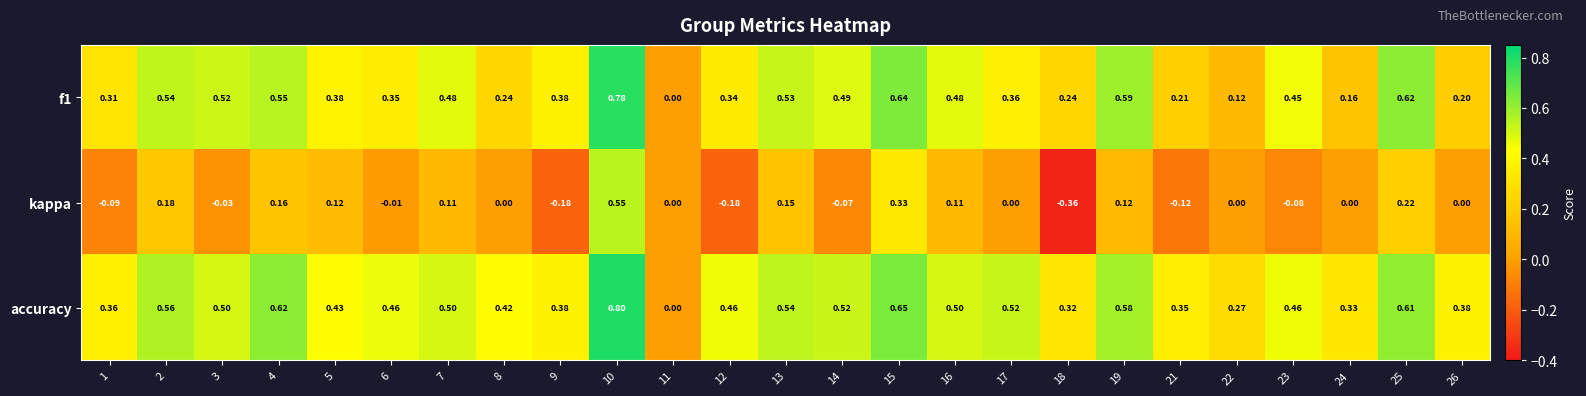

Count the number of data series in this chart.

3